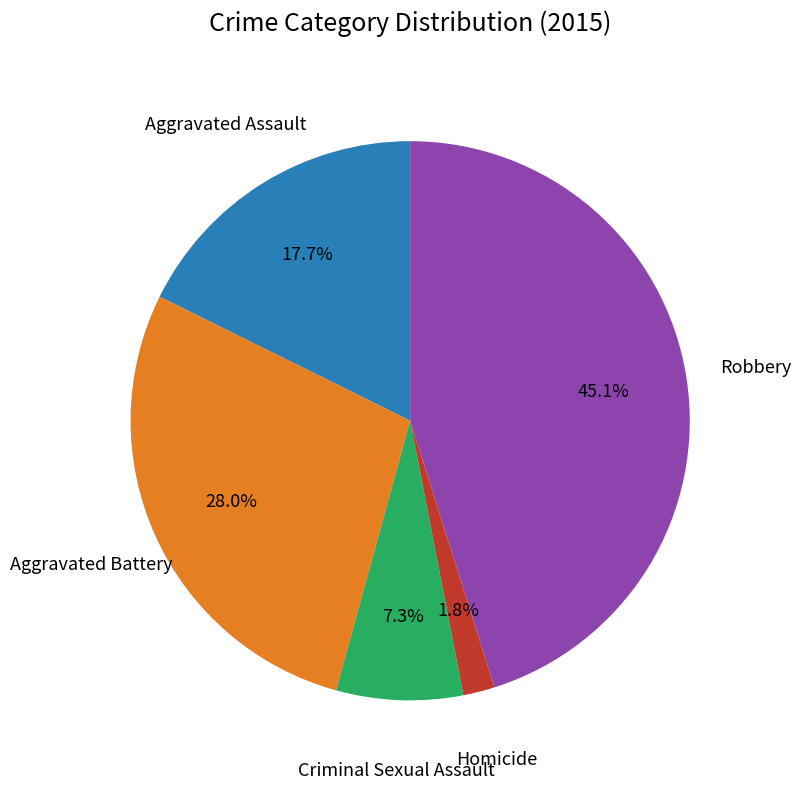

What percentage do Homicide and Aggravated Assault together represent?

19.5%